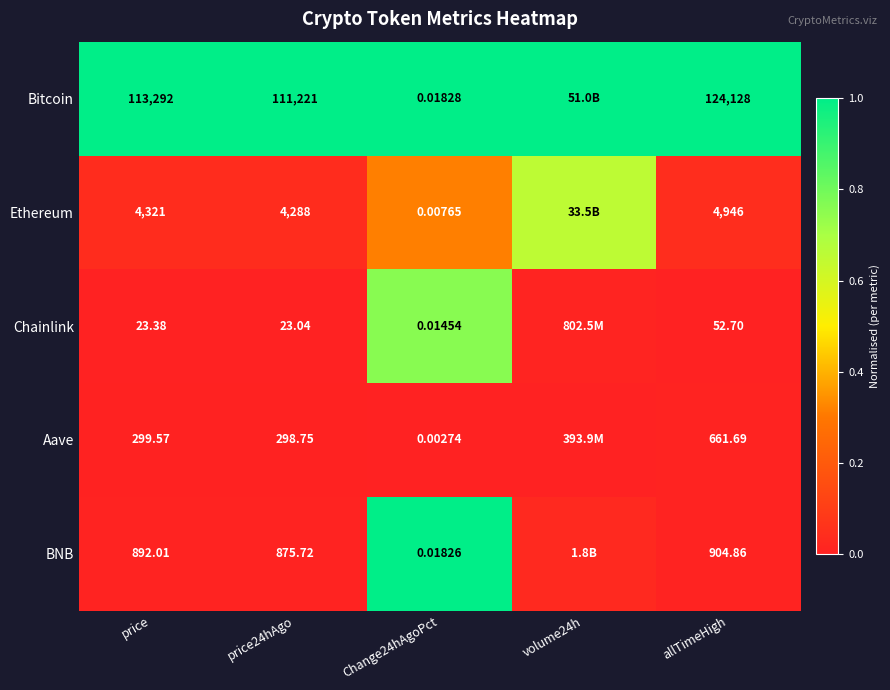

Is the value of Bitcoin at Change24hAgoPct greater than the value of Aave at Change24hAgoPct?

Yes